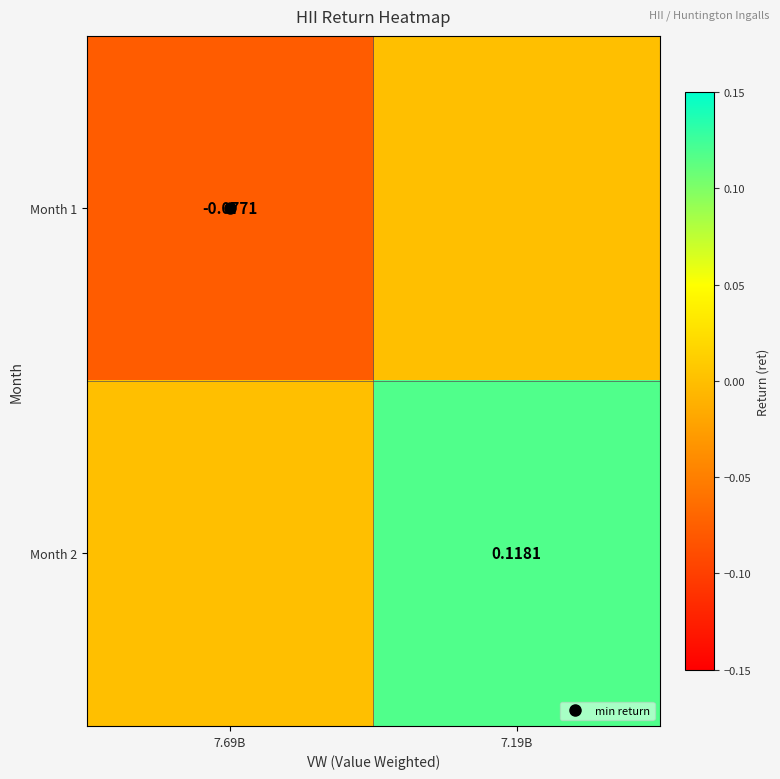

What is the difference between the Month 2 values at 7.19B and 7.69B?

0.1